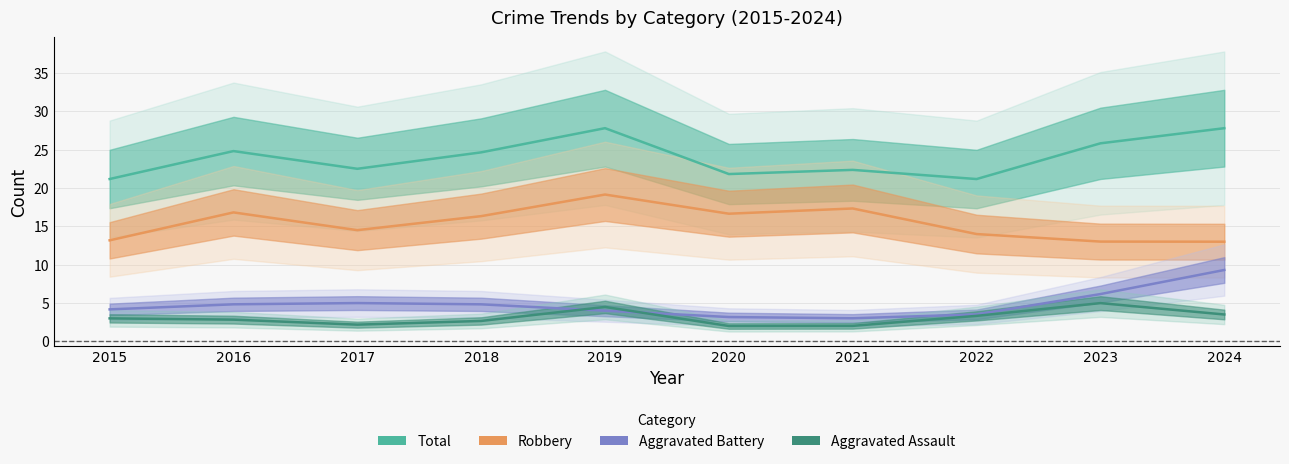

What is the maximum value for Robbery?

19.2